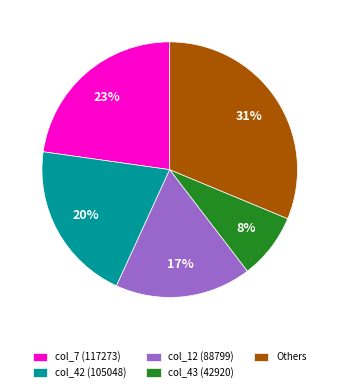

What percentage is the col_7 (117273) slice, to the nearest percent?

23%